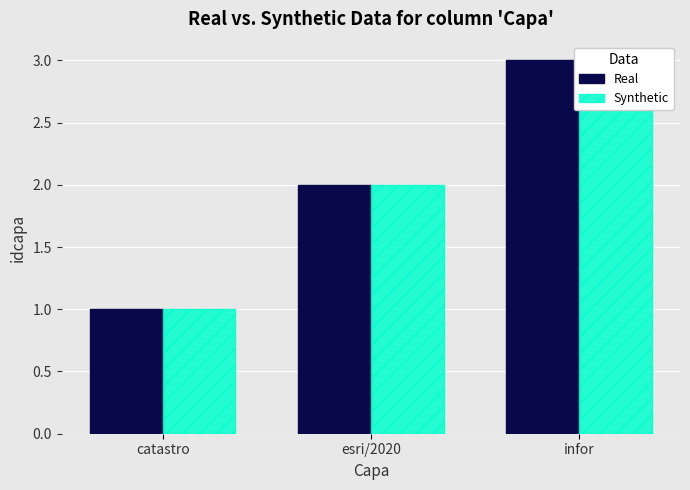

At which category is the sum across all series the highest?

infor